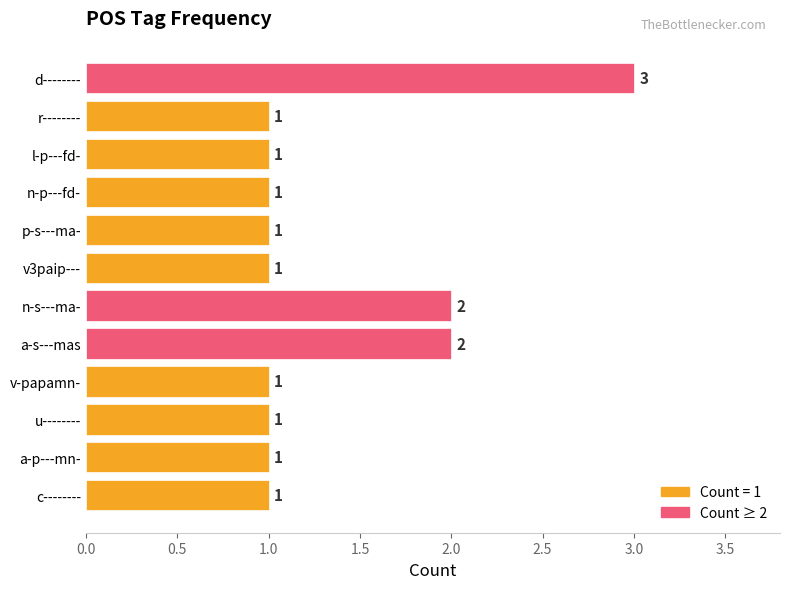

Reading top to bottom, transcribe all the data shown in this chart.

3	1	1	1	1	1	2	2	1	1	1	1